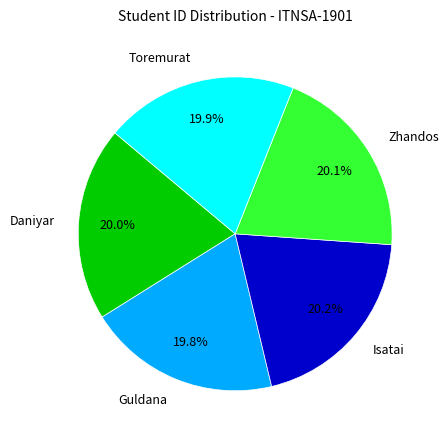

Is there any slice that represents more than half of the pie?

No